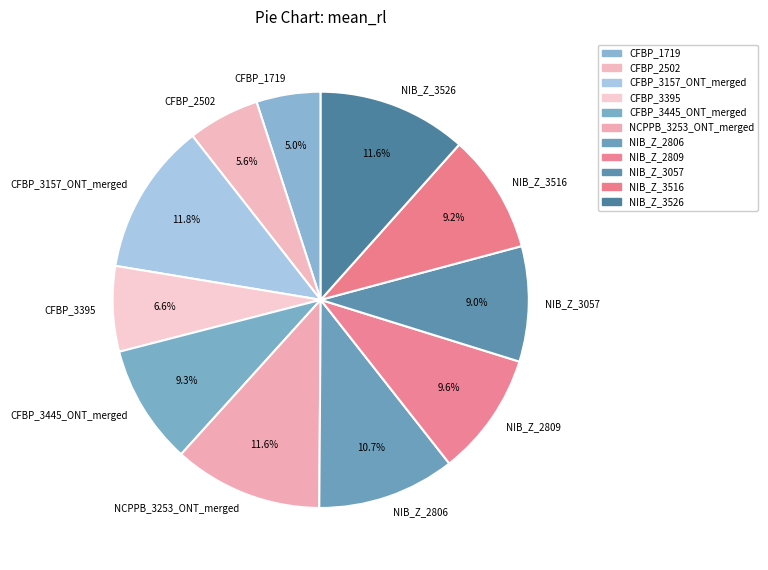

Which category has the smallest portion of the pie?

CFBP_1719